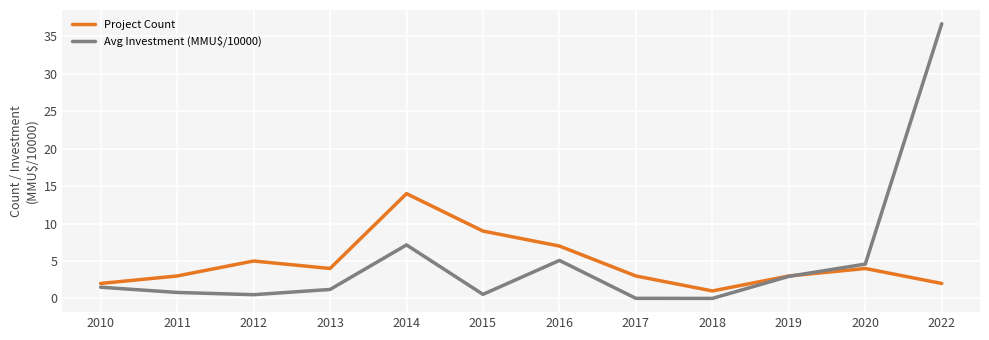

What is the total value across all series at 2019?

6.0